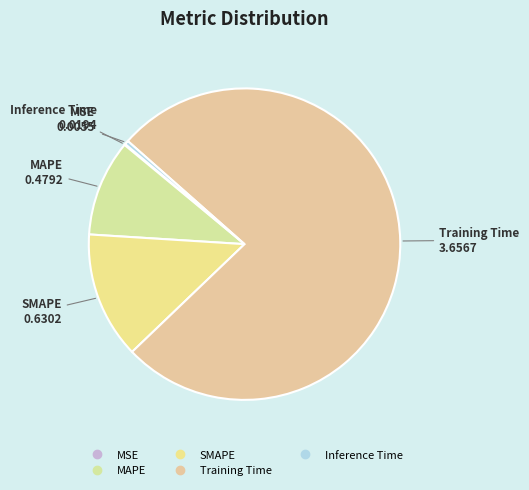

Is there a majority slice in this chart?

Yes